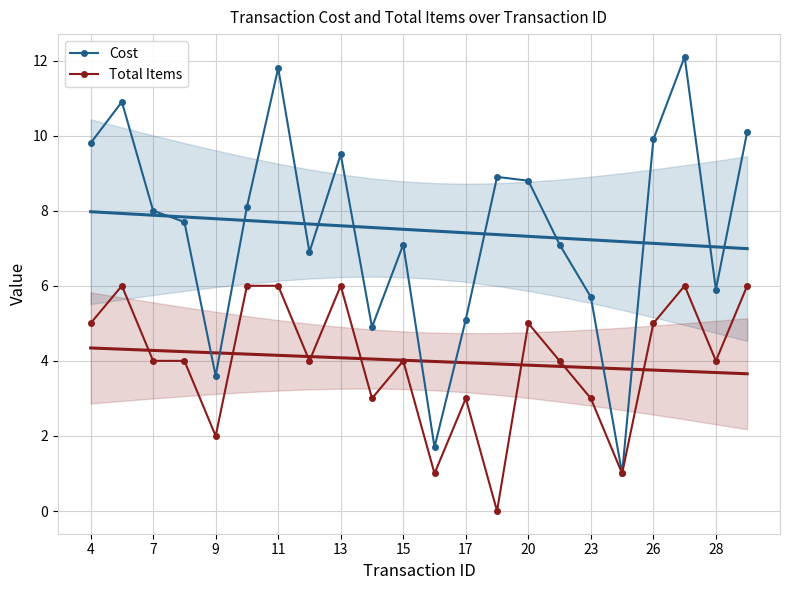

What is the lowest value of the Cost series?

1.0